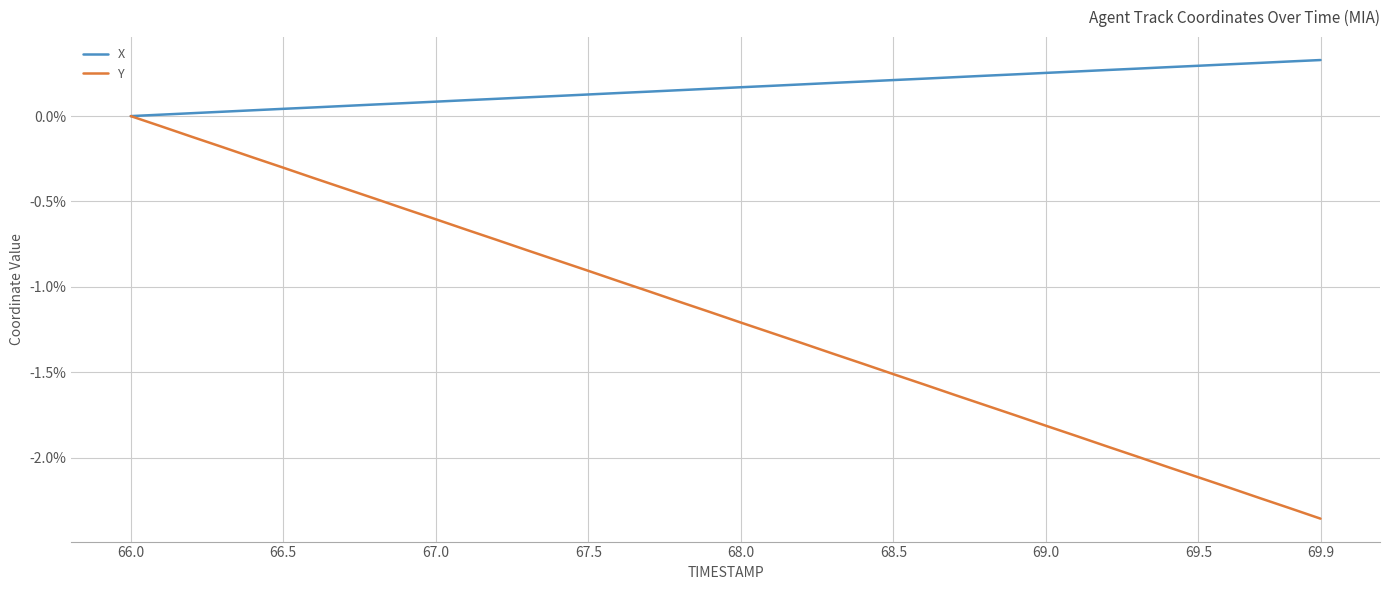

Rank the series by their average value, from highest to lowest.

X, Y